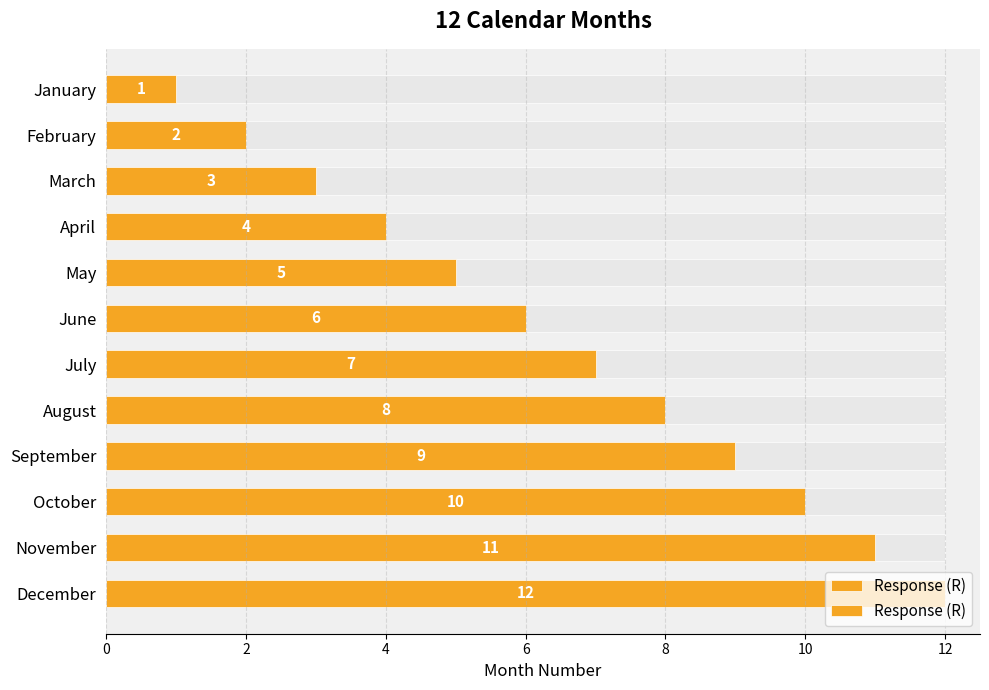

Reading right to left, list all the values displayed in this chart.

12	11	10	9	8	7	6	5	4	3	2	1